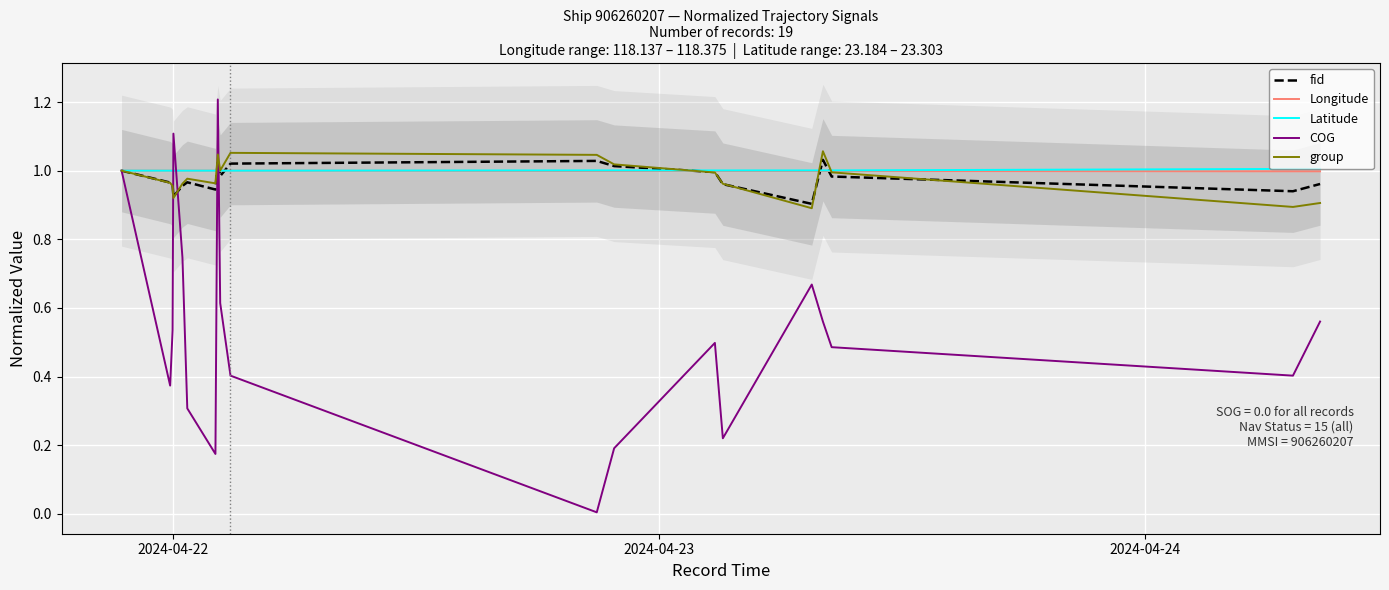

What is the minimum value for fid?

0.9